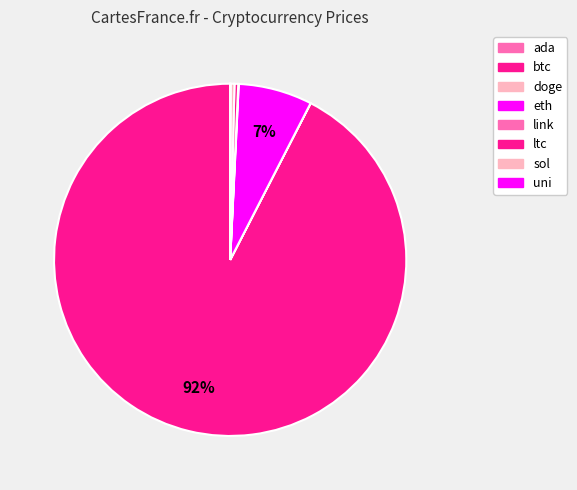

What is the change in value from btc to link?

-57022.1